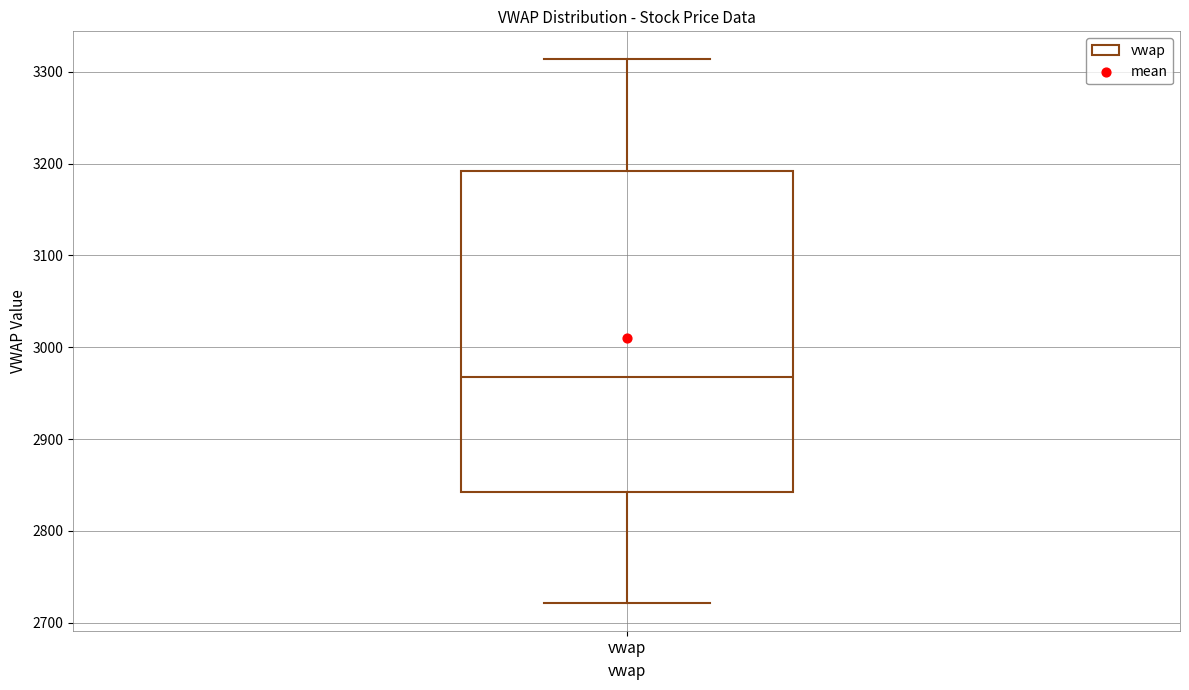

Where does the lower whisker of the box for vwap end on the y-axis? The values are not printed on the chart, so give them approximately, as read against the axis.

2720